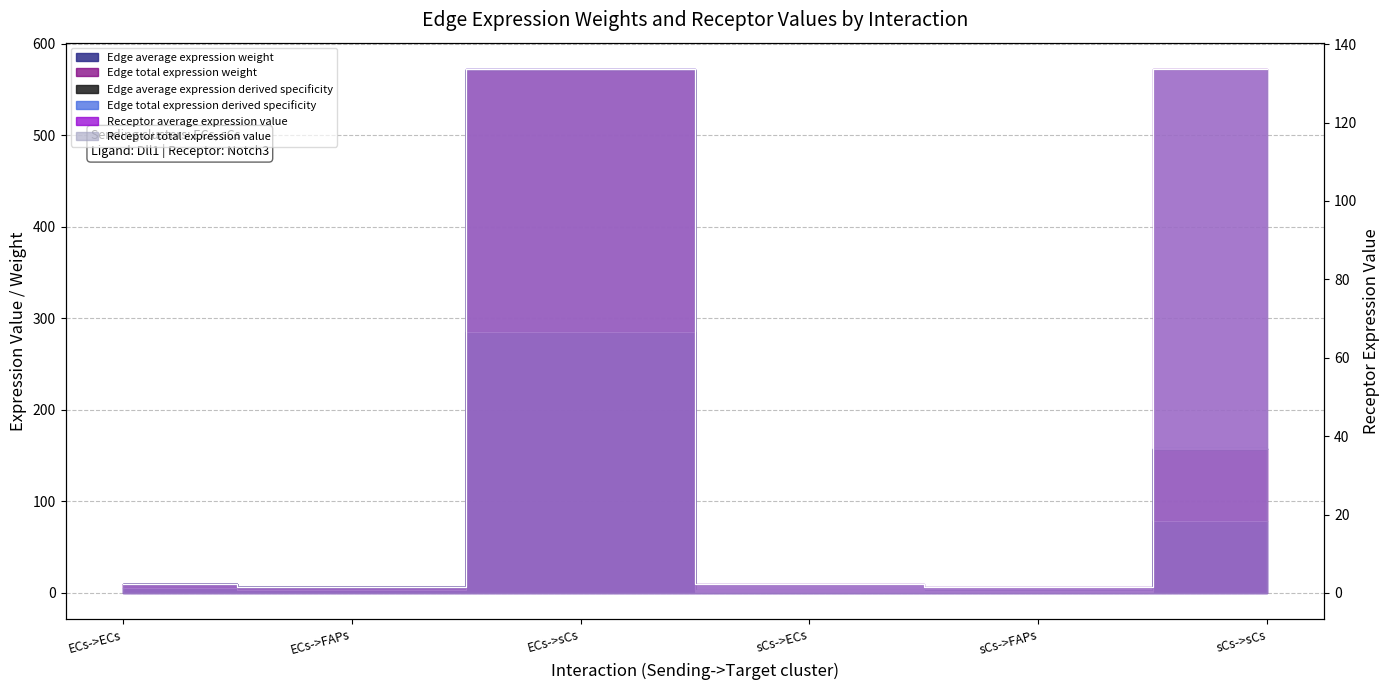

What is the value of the Edge total expression derived specificity point at the 6th from the left?

158.0